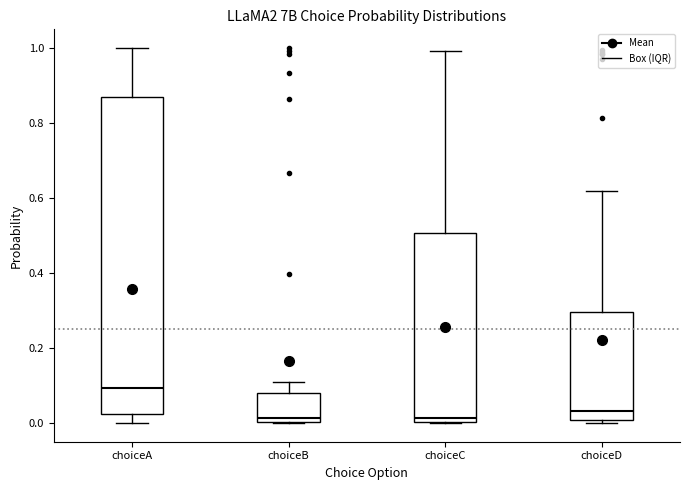

Where is the lower edge of the box for choiceD on the y-axis? The values are not printed on the chart, so give them approximately, as read against the axis.

0.00